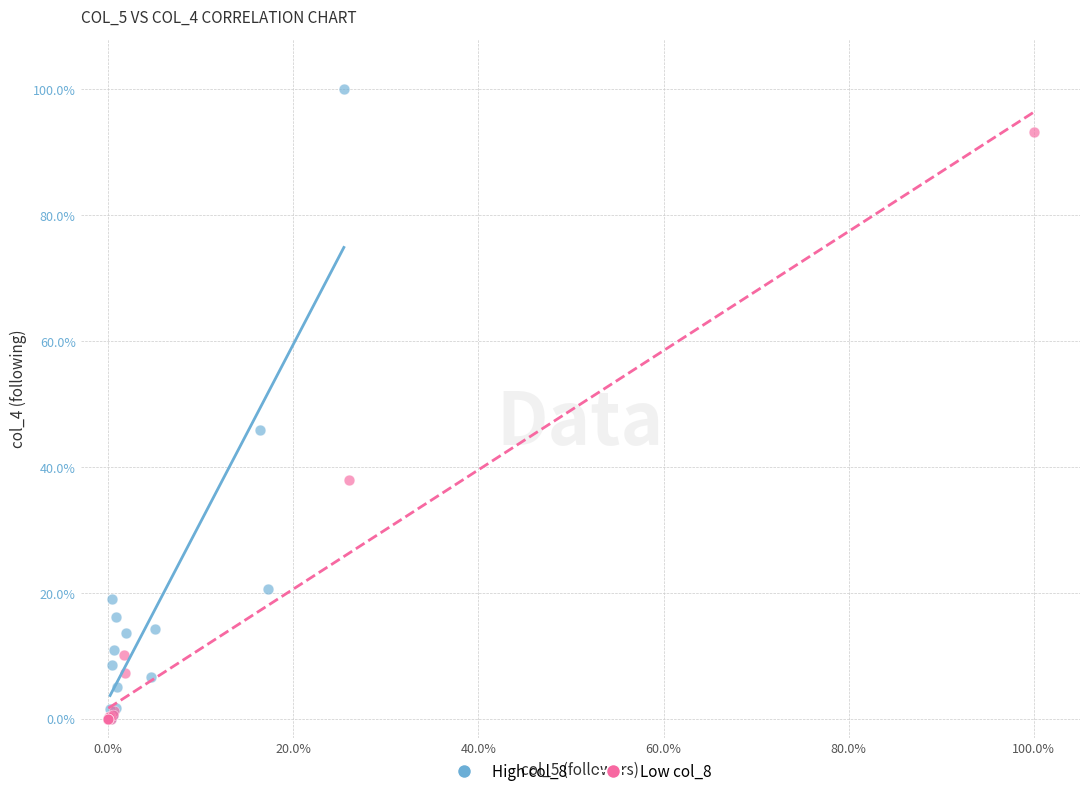

What are all the series names shown in the legend?

High col_8, Low col_8